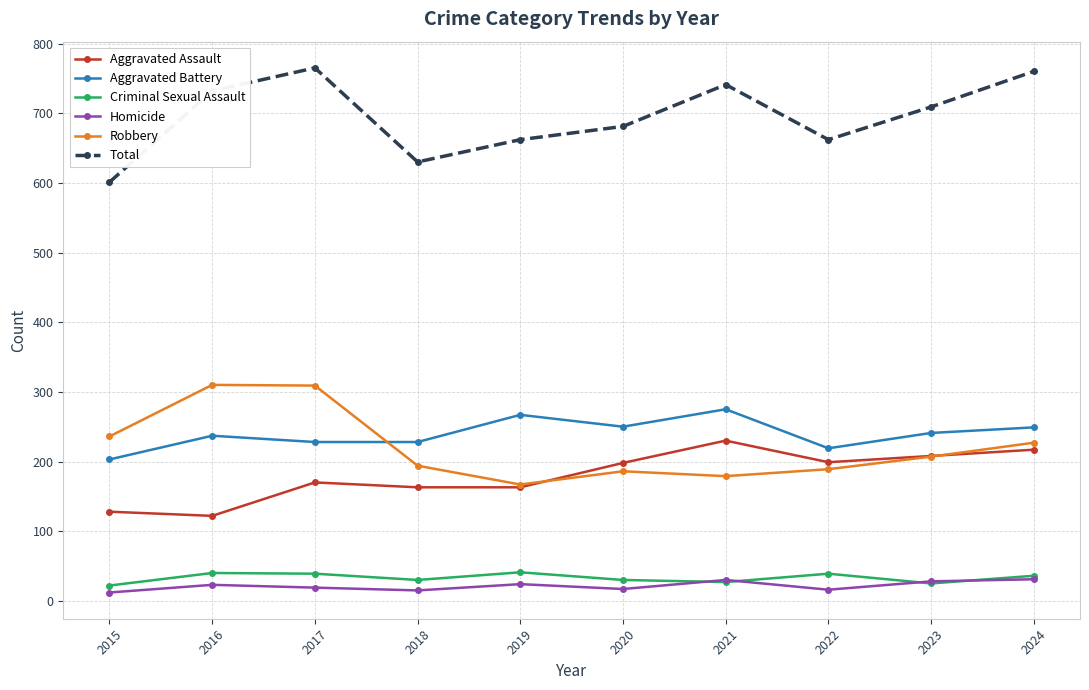

At which label does Criminal Sexual Assault first exceed 36?

2016